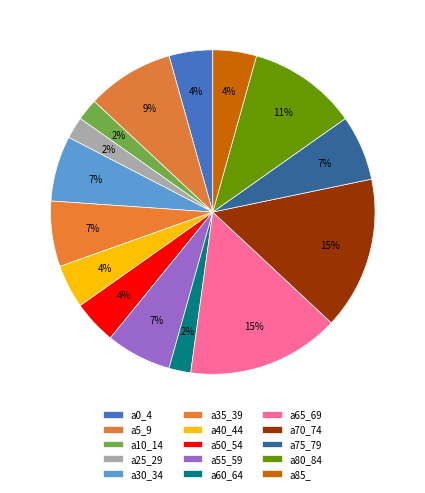

To the nearest percent, what portion does a40_44 represent?

4%